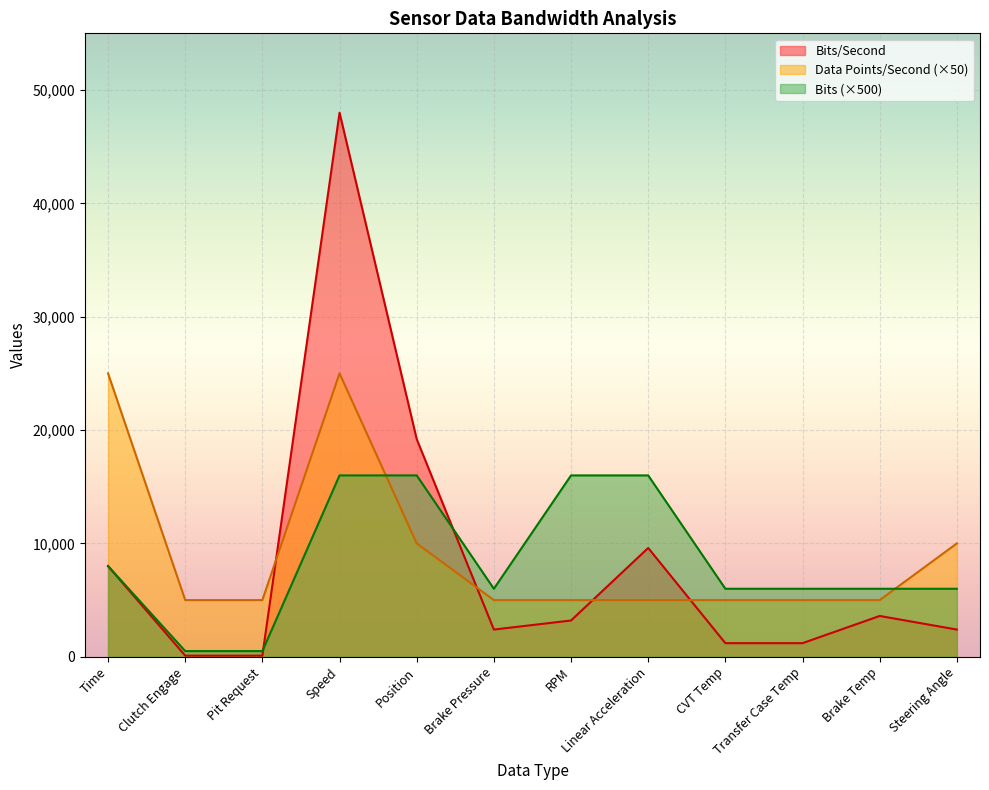

Reading left to right, extract all data points from this chart.

Bits/Second: Time=8000	Clutch Engage=100	Pit Request=100	Speed=48000	Position=19200	Brake Pressure=2400	RPM=3200	Linear Acceleration=9600	CVT Temp=1200	Transfer Case Temp=1200	Brake Temp=3600	Steering Angle=2400
Bits: Time=8000	Clutch Engage=500	Pit Request=500	Speed=16000	Position=16000	Brake Pressure=6000	RPM=16000	Linear Acceleration=16000	CVT Temp=6000	Transfer Case Temp=6000	Brake Temp=6000	Steering Angle=6000
Data Points/Second: Time=25000	Clutch Engage=5000	Pit Request=5000	Speed=25000	Position=10000	Brake Pressure=5000	RPM=5000	Linear Acceleration=5000	CVT Temp=5000	Transfer Case Temp=5000	Brake Temp=5000	Steering Angle=10000